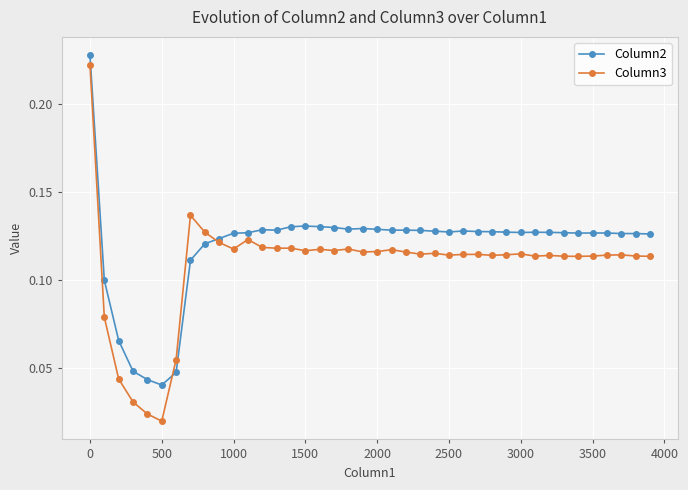

Count the Column2 values in the range 0 to 1.

40